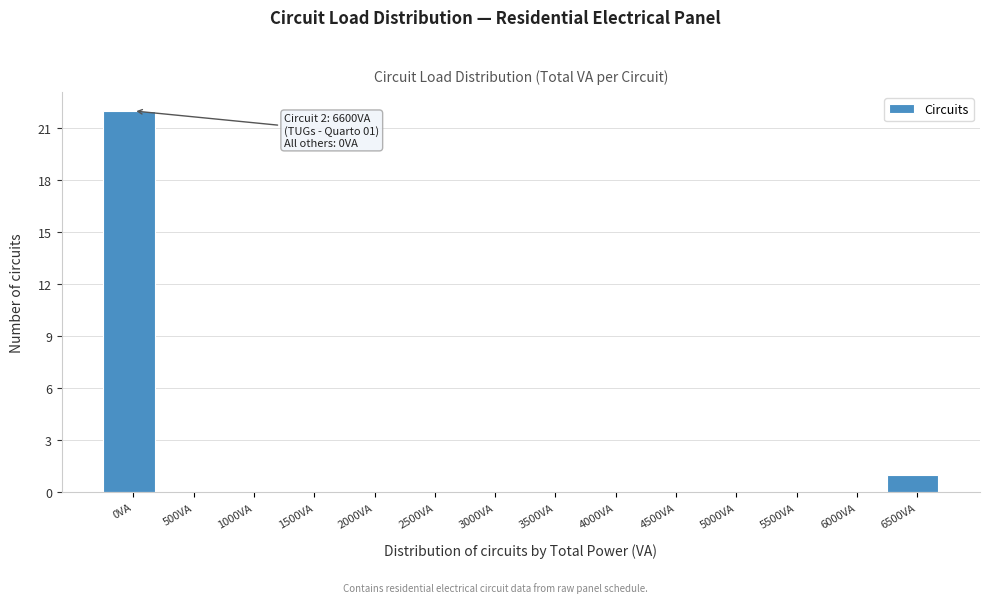

Reading right to left, what are all the values shown in this chart?

6500VA=1	6000VA=0	5500VA=0	5000VA=0	4500VA=0	4000VA=0	3500VA=0	3000VA=0	2500VA=0	2000VA=0	1500VA=0	1000VA=0	500VA=0	0VA=22